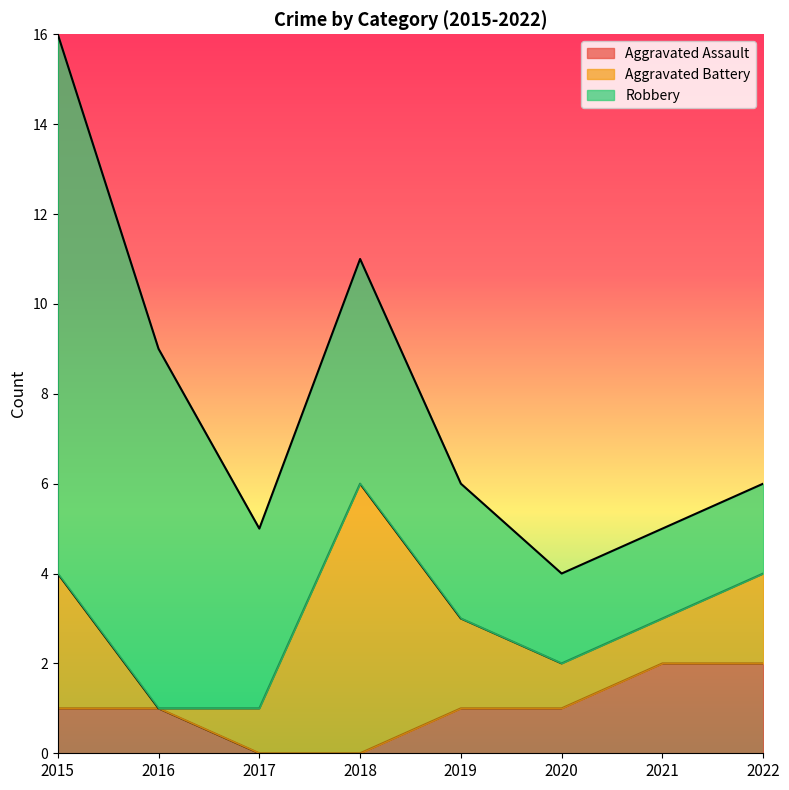

List the series in order of their peak value, lowest first.

Aggravated Assault, Aggravated Battery, Robbery